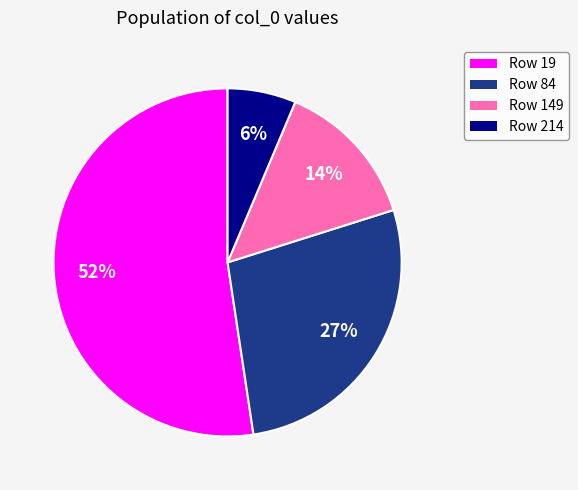

To the nearest percent, what is the average slice percentage?

25%